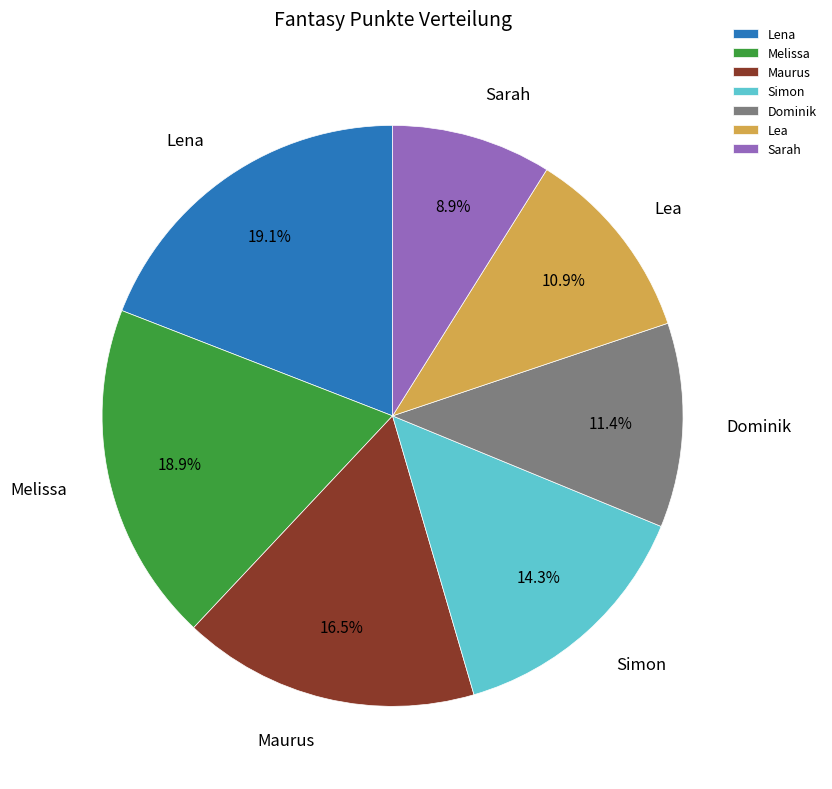

What percentage do Simon and Maurus together represent?

30.8%